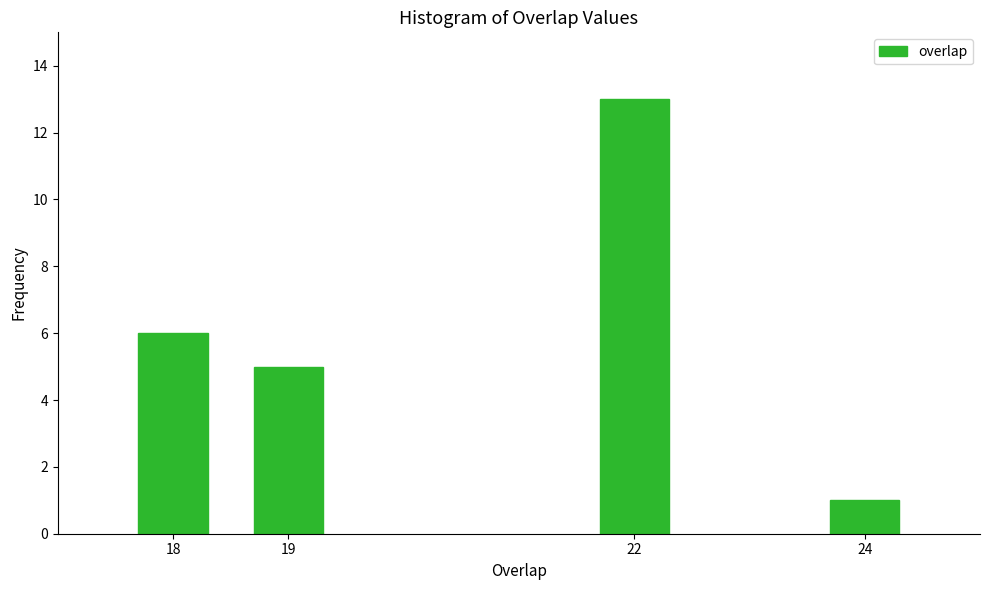

Reading left to right, list all the values displayed in this chart.

6	5	13	1